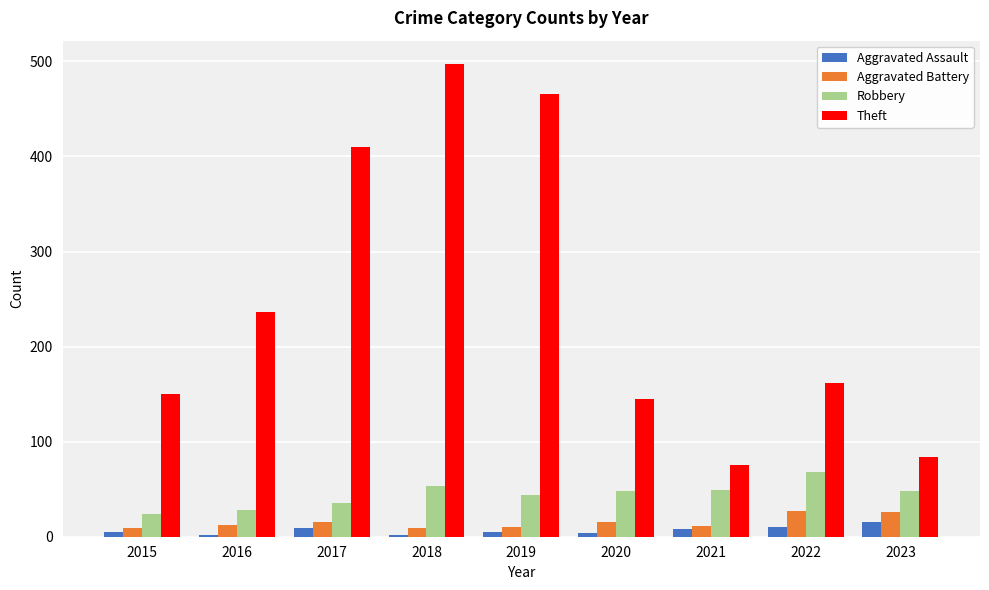

What is the value of the Robbery bar at the 1st from the left?

24